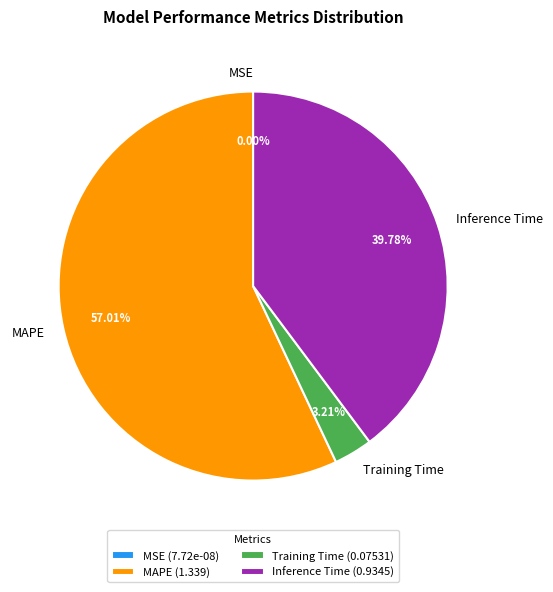

To the nearest percent, what is the difference between the largest and smallest slice percentages?

57%